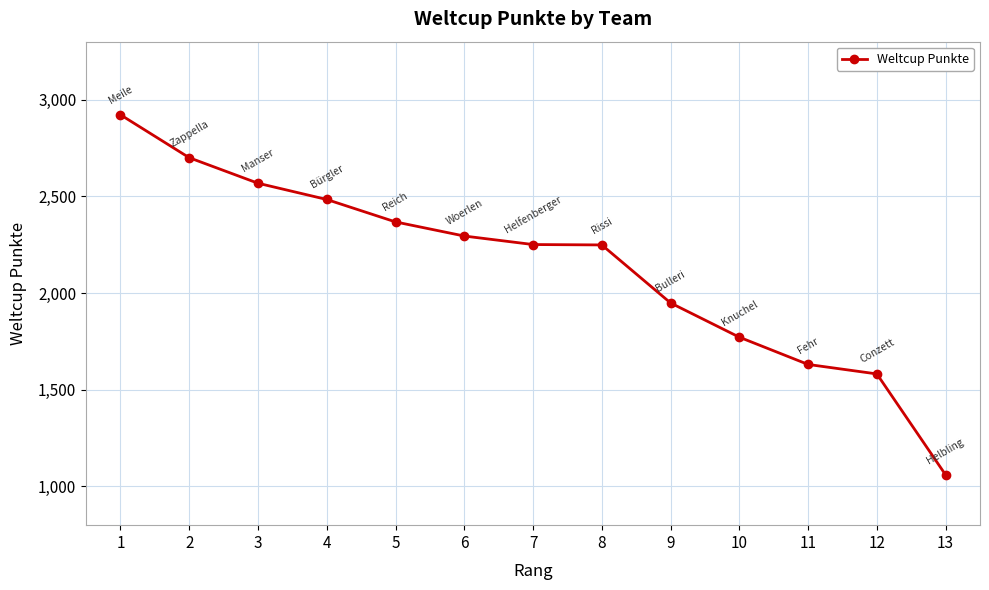

True or false: the data shows 3667 at 8.

False